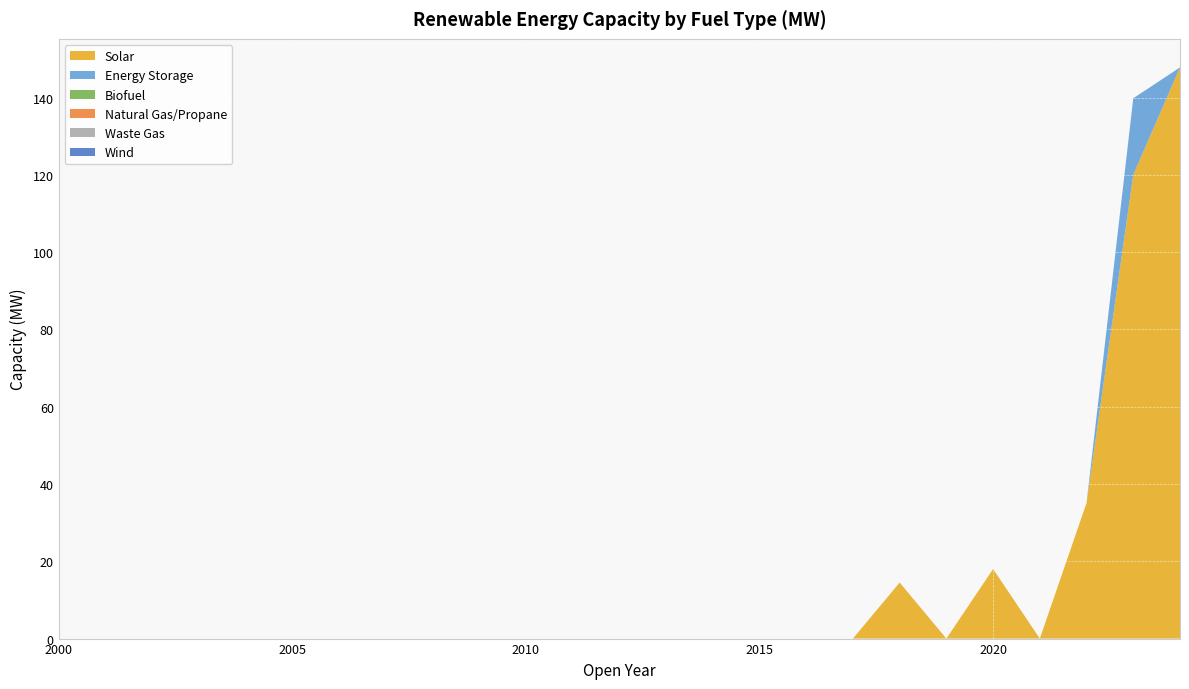

Reading left to right, list all the values displayed in this chart.

Solar: 0.0	0.0	0.0	0.0	0.0	0.0	0.0	0.0	0.0	0.0	0.0	0.0	0.0	0.0	0.0	0.0	0.0	0.0	14.5	0.0	18.0	0.0	35.1	120.0	147.8
Energy Storage: 0.0	0.0	0.0	0.0	0.0	0.0	0.0	0.0	0.0	0.0	0.0	0.0	0.0	0.0	0.0	0.0	0.0	0.0	0.0	0.0	0.0	0.0	0.0	19.8	0.0
Biofuel: 0.0	0.0	0.0	0.0	0.0	0.0	0.0	0.0	0.0	0.0	0.0	0.0	0.0	0.0	0.0	0.0	0.0	0.0	0.0	0.0	0.0	0.0	0.0	0.0	0.0
Natural Gas/Propane: 0.0	0.0	0.0	0.0	0.0	0.0	0.0	0.0	0.0	0.0	0.0	0.0	0.0	0.0	0.0	0.0	0.0	0.0	0.0	0.0	0.0	0.0	0.0	0.0	0.0
Waste Gas: 0.0	0.0	0.0	0.0	0.0	0.0	0.0	0.0	0.0	0.0	0.0	0.0	0.0	0.0	0.0	0.0	0.0	0.0	0.0	0.0	0.0	0.0	0.0	0.0	0.0
Wind: 0.0	0.0	0.0	0.0	0.0	0.0	0.0	0.0	0.0	0.0	0.0	0.0	0.0	0.0	0.0	0.0	0.0	0.0	0.0	0.0	0.0	0.0	0.0	0.0	0.0